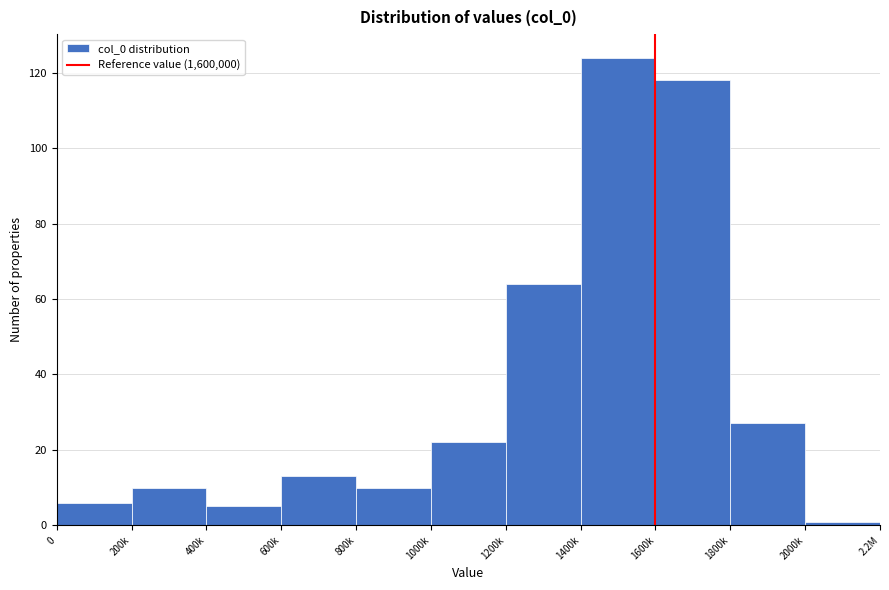

Reading right to left, transcribe all the data shown in this chart.

1	27	118	124	64	22	10	13	5	10	6